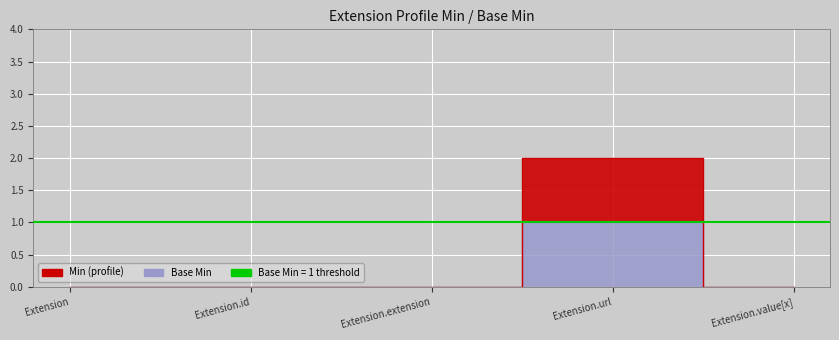

How many lines are shown in the chart?

2